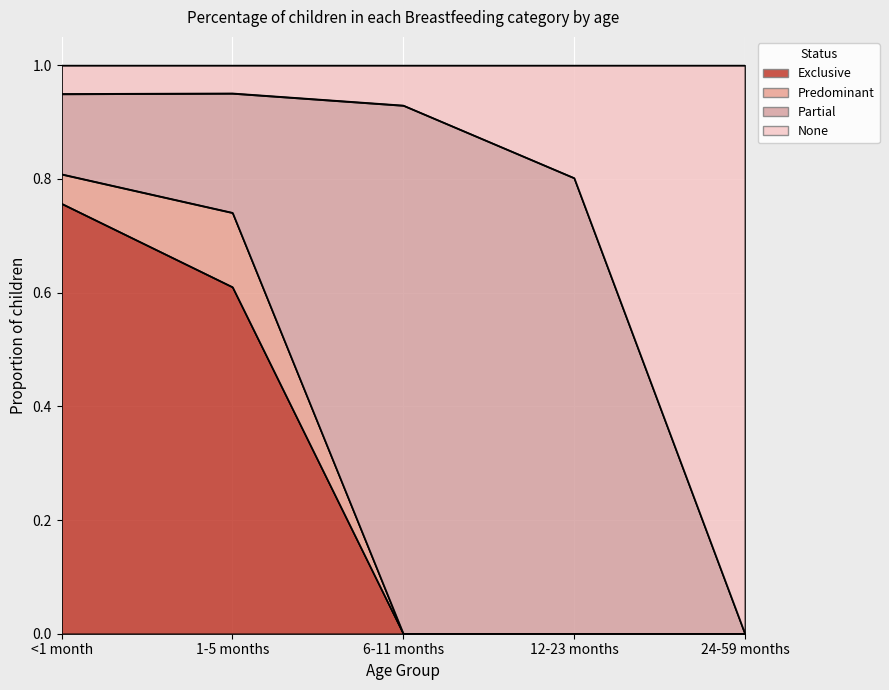

Which label corresponds to the smallest value in the chart?

6-11 months